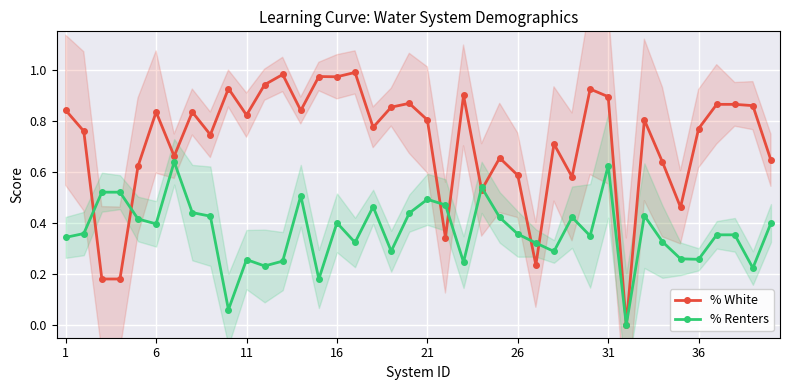

How many values in % Renters are above zero?

39